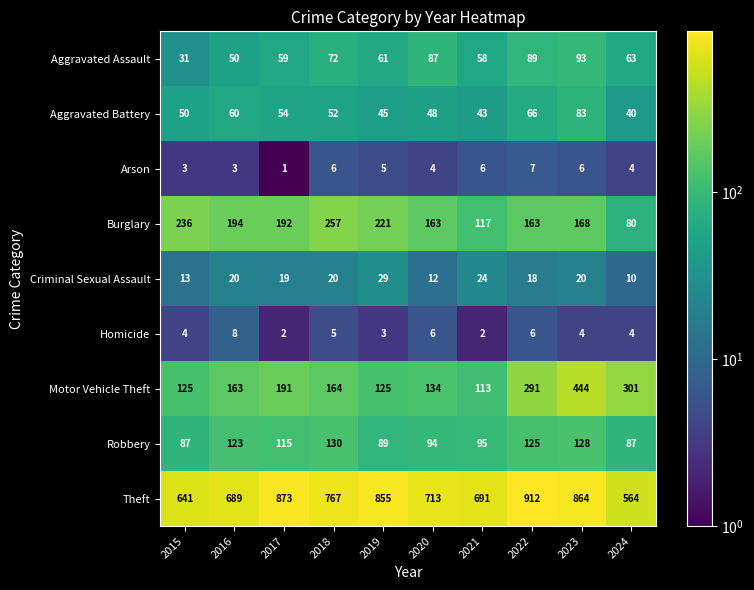

Which label corresponds to the largest value in the chart?

2022